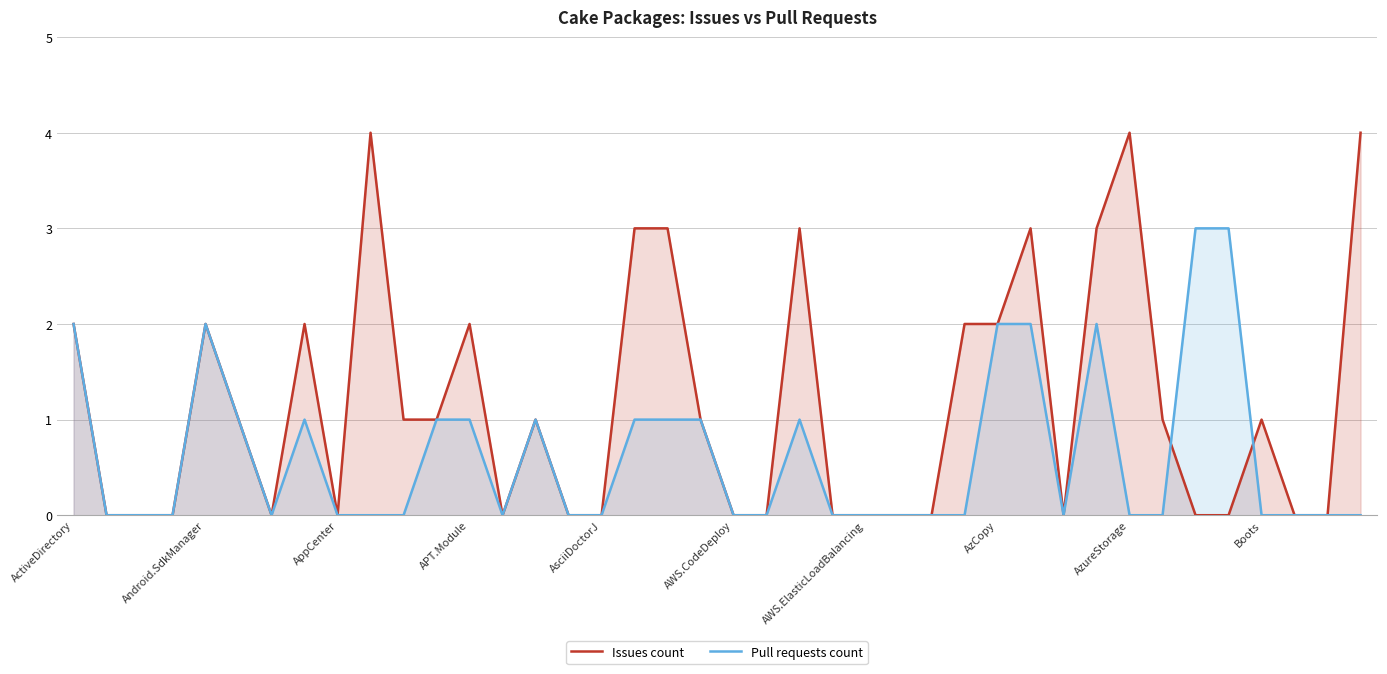

Count the number of data series in this chart.

2